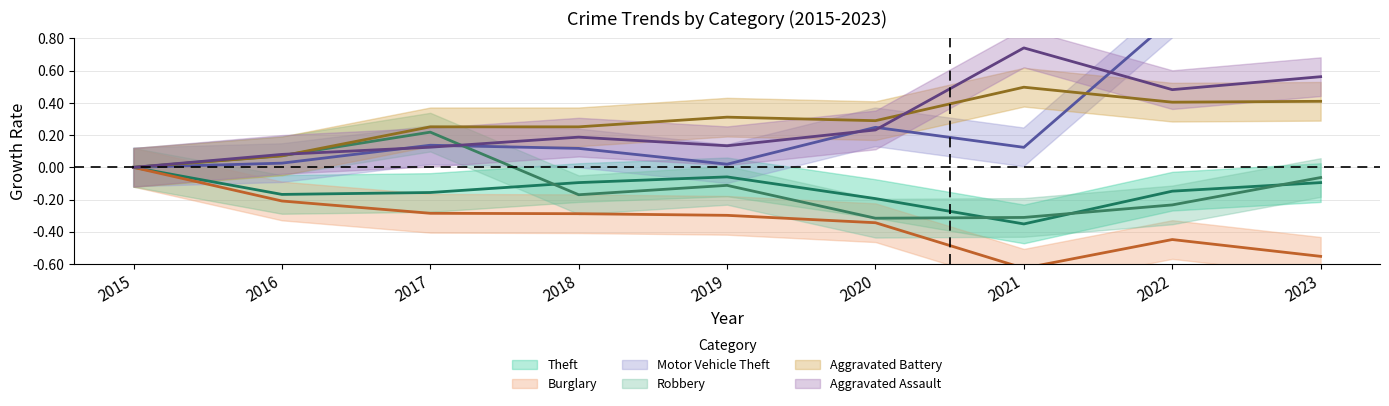

What is the average value of the Aggravated Assault series?

0.3